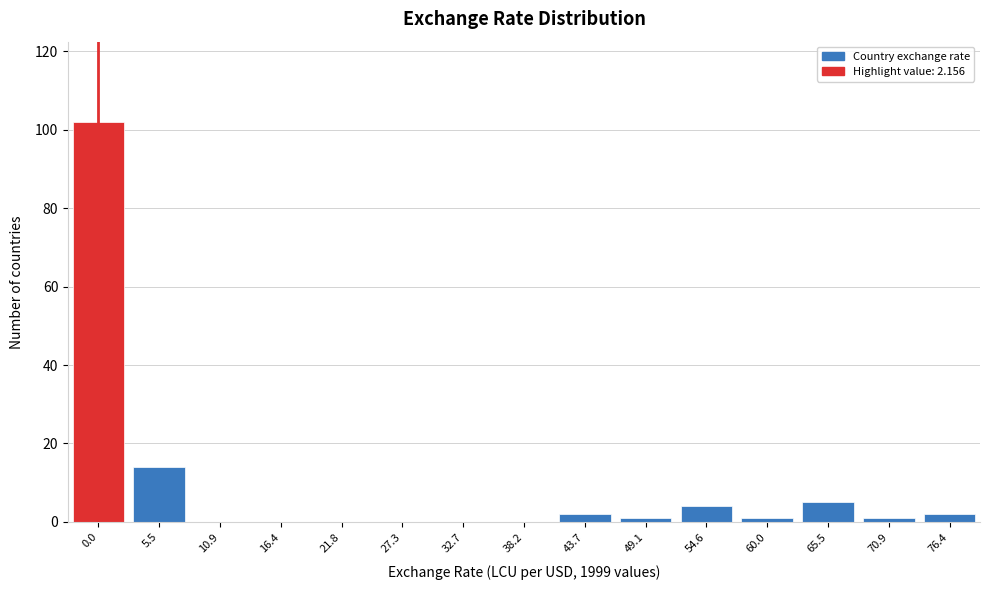

Reading left to right, what are all the values shown in this chart?

0.0=102	5.5=14	10.9=0	16.4=0	21.8=0	27.3=0	32.7=0	38.2=0	43.7=2	49.1=1	54.6=4	60.0=1	65.5=5	70.9=1	76.4=2